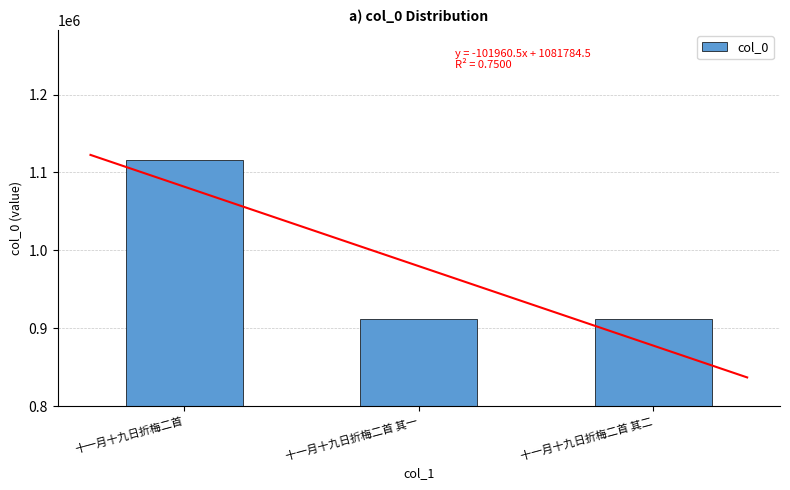

Reading left to right, list all the values displayed in this chart.

十一月十九日折梅二首=1115771	十一月十九日折梅二首 其一=911851	十一月十九日折梅二首 其二=911850